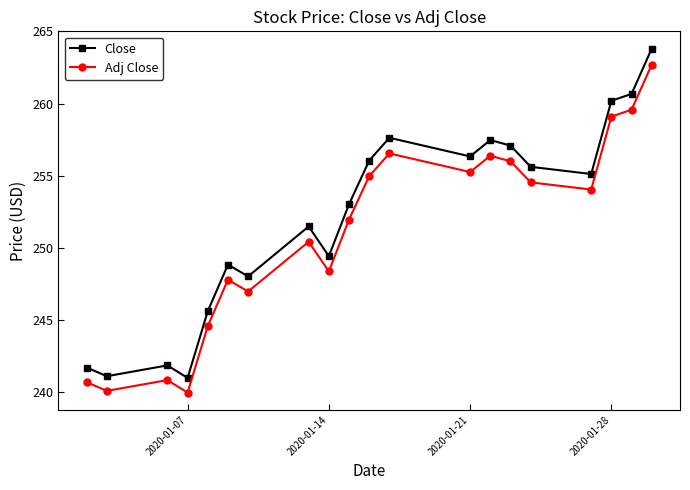

True or false: Close and Adj Close cross at least once.

False